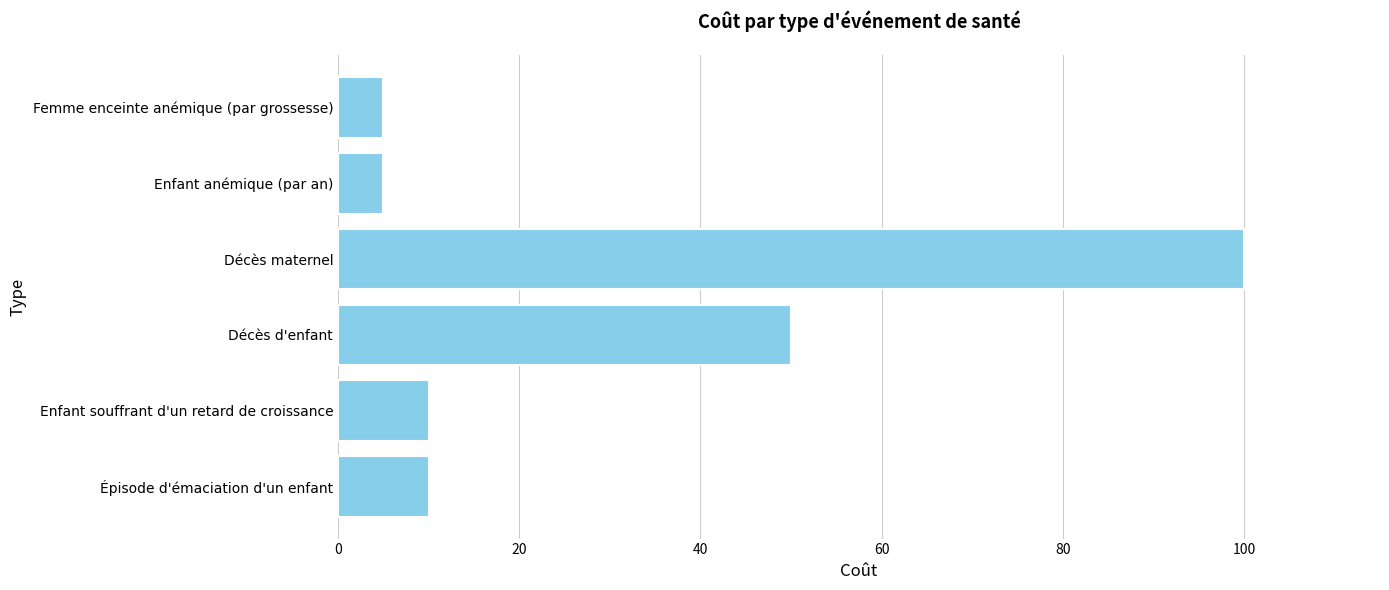

Which category has the highest value across all series?

Décès maternel